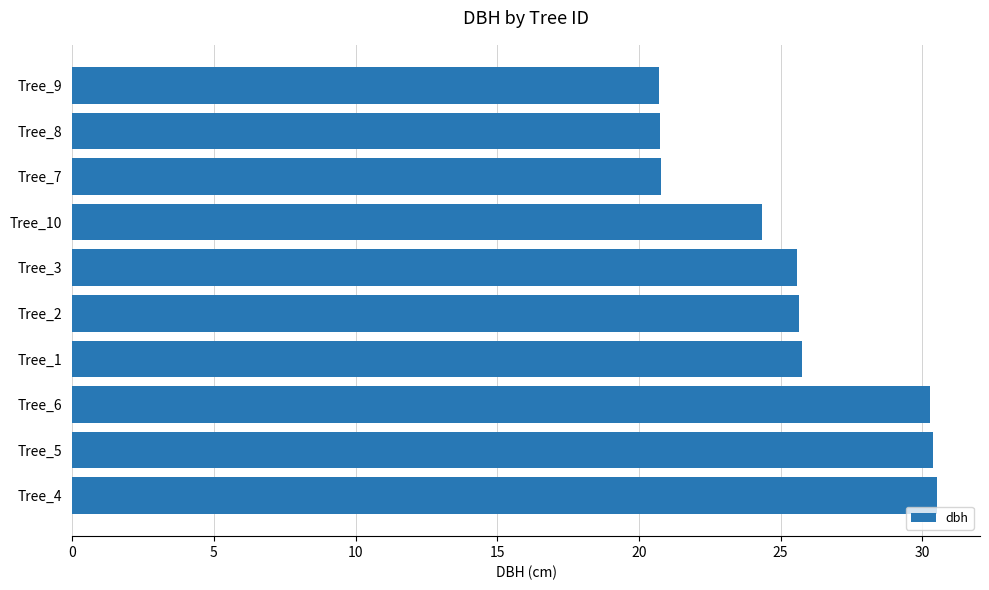

What is the smallest value displayed?

20.7